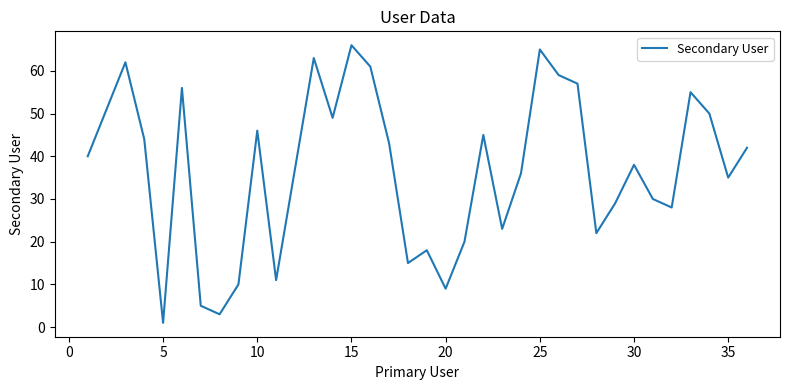

What is the difference between the maximum and minimum values?

65